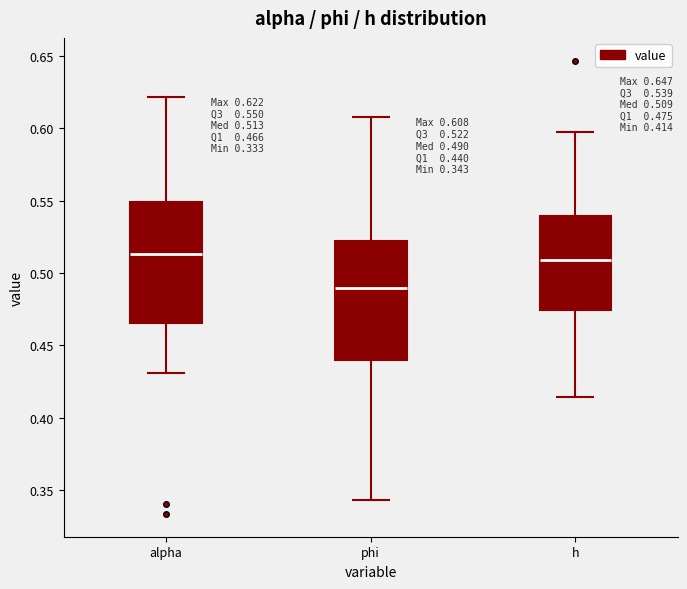

Which box's median line is the lowest?

phi